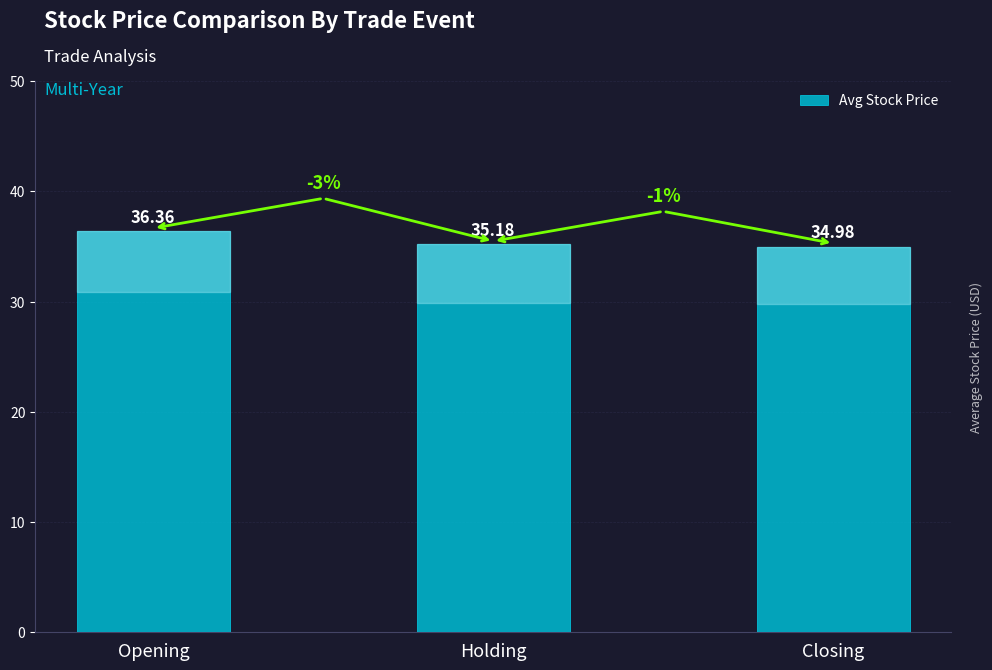

How many bars are there in total?

3